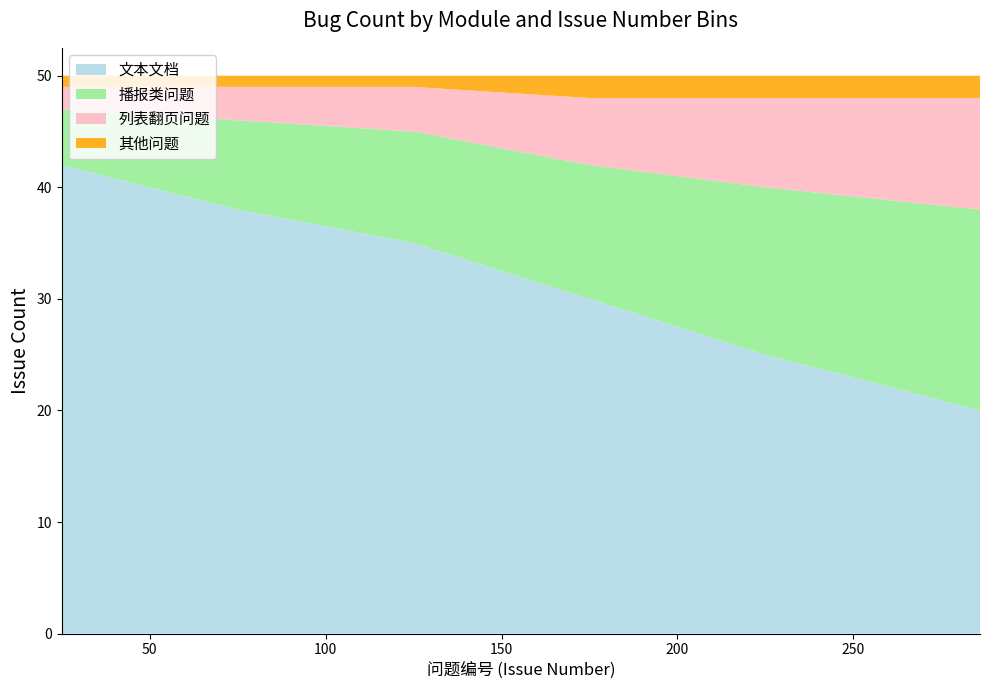

What are all the series names shown in the legend?

文本文档, 播报类问题, 列表翻页问题, 其他问题